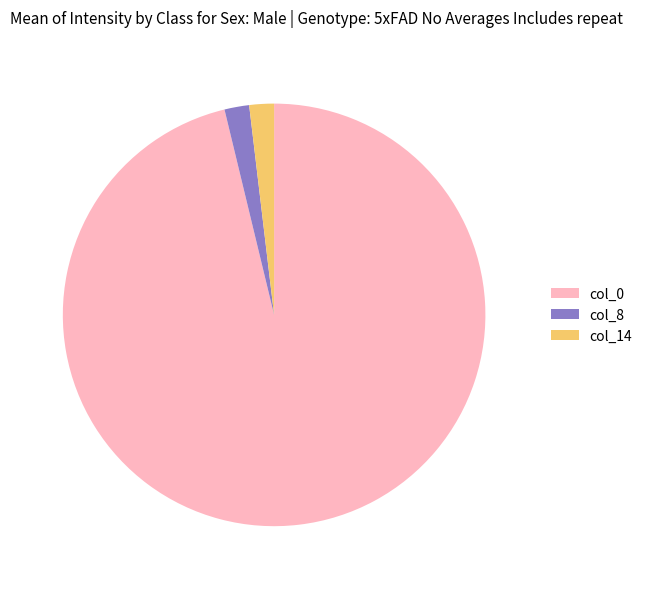

Is the sum of col_14 and col_8 greater than half?

No